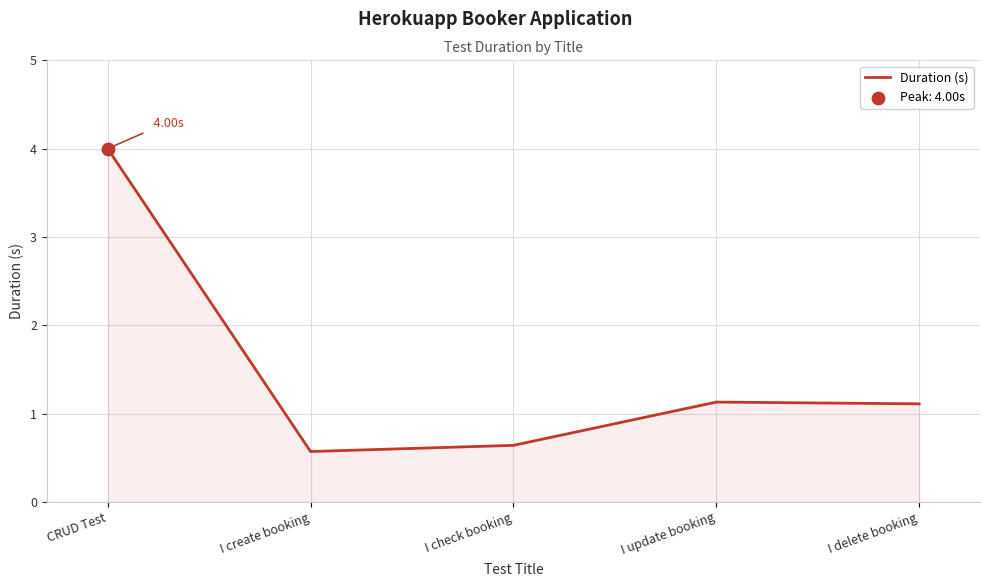

Between CRUD Test and I create booking, which is larger?

CRUD Test